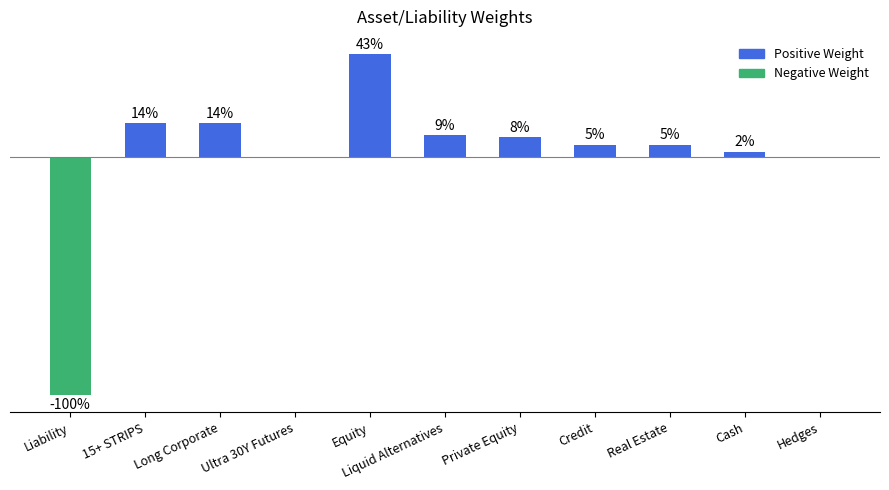

Reading right to left, what are all the values shown in this chart?

0.0	0.0	0.1	0.1	0.1	0.1	0.4	0.0	0.1	0.1	-1.0